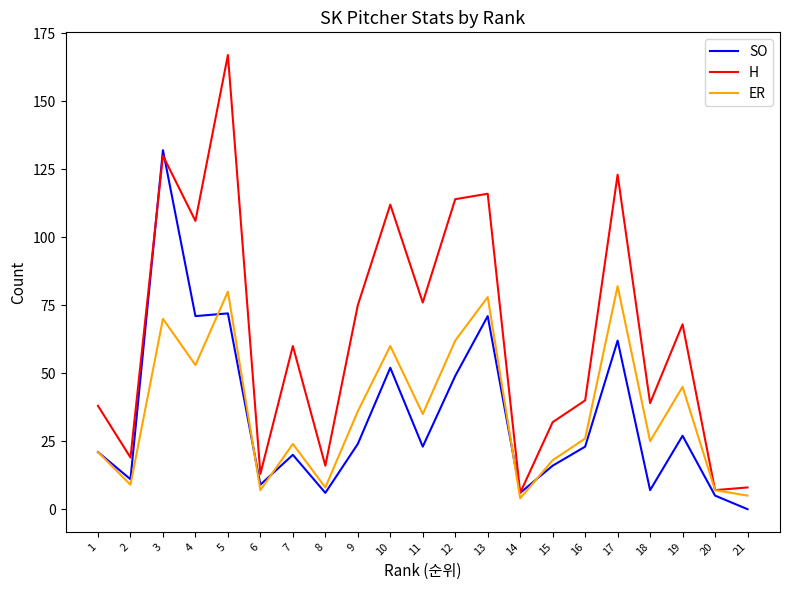

Which series changed the most between 3 and 16?

SO